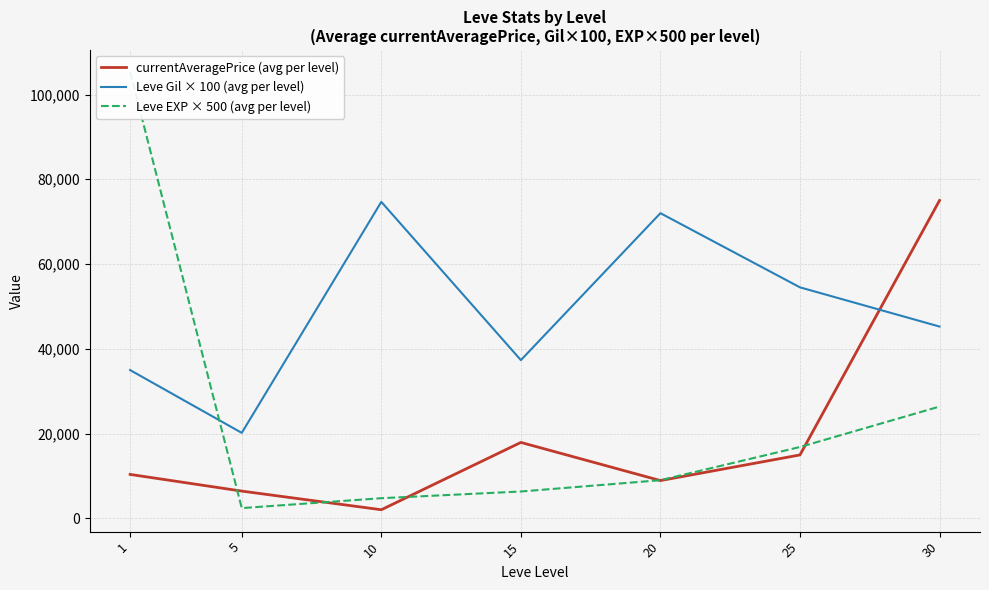

What is the spread (max minus min) of values at 25?

39540.3